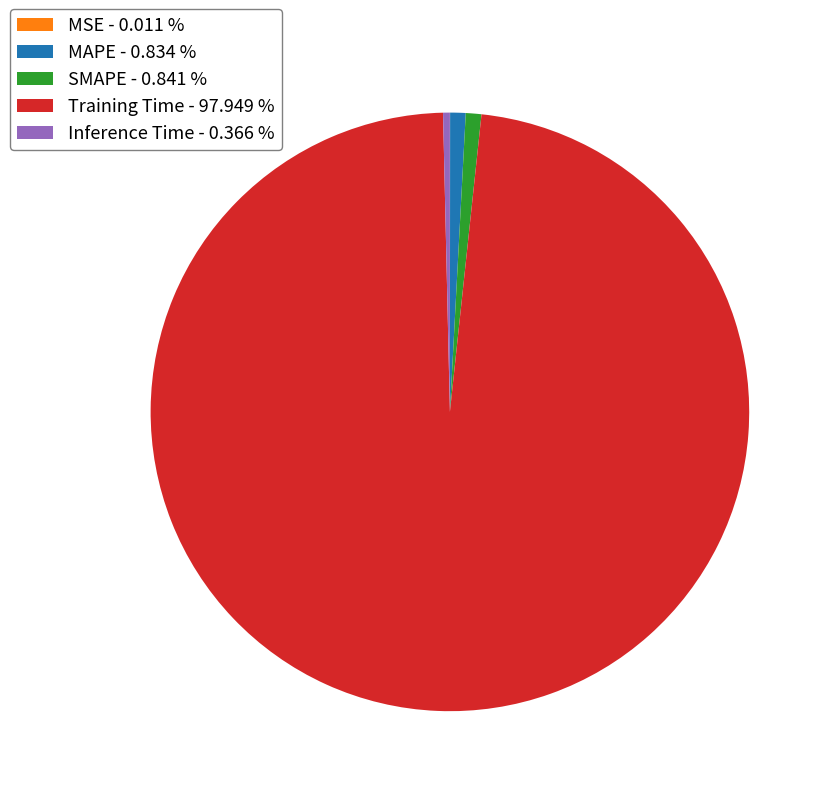

Is there a majority slice in this chart?

Yes